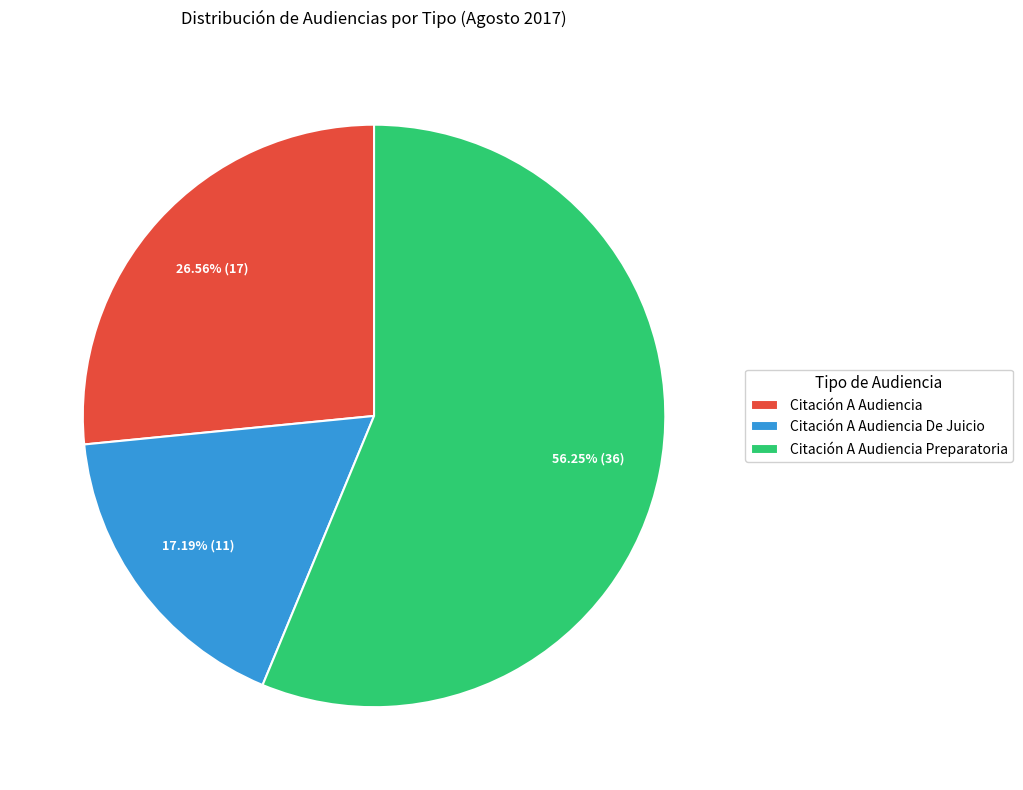

How many slices are in this pie chart?

3